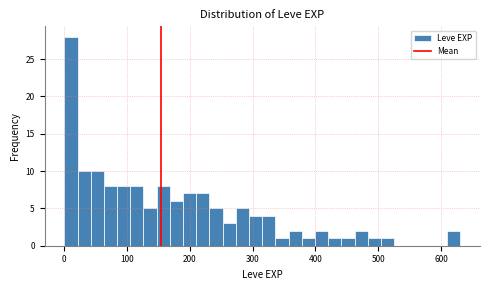

Read against the x-axis, roughly where is the centre of the tallest bar?

10